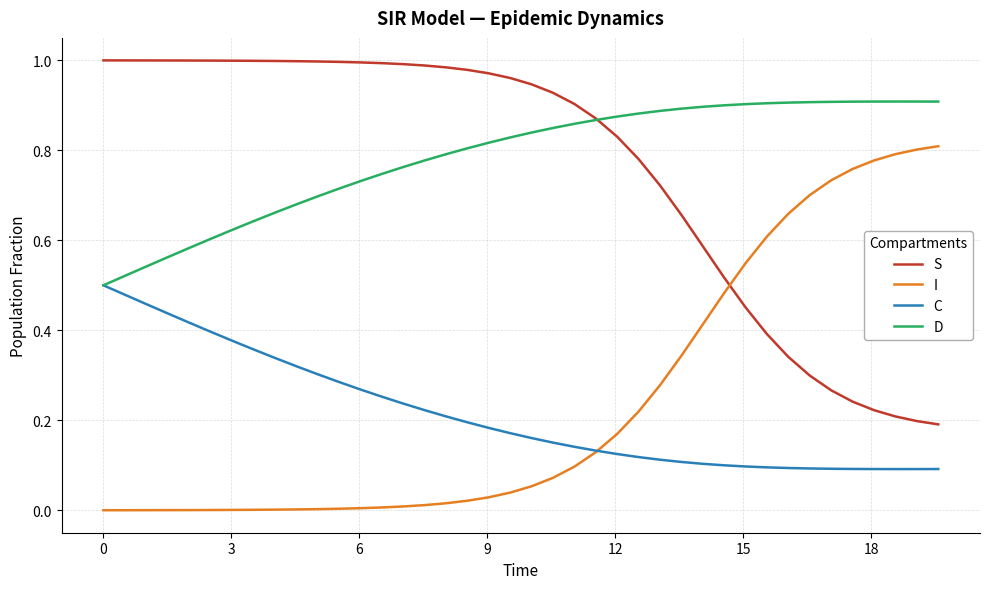

True or false: S and C intersect in this chart.

False